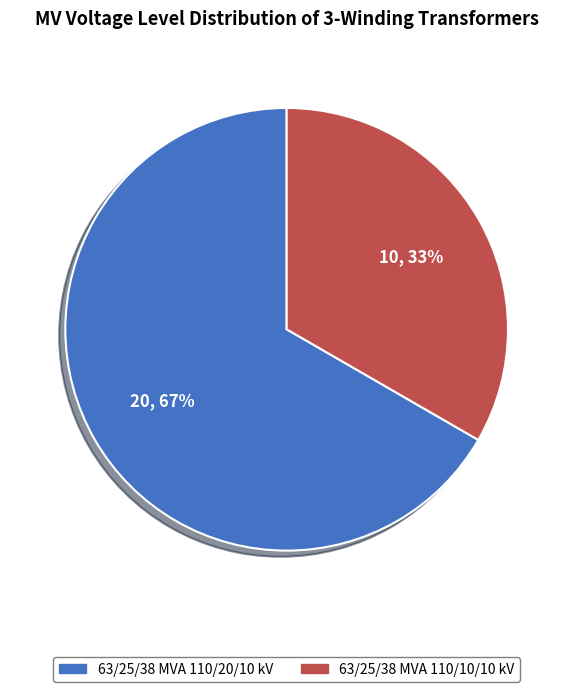

To the nearest percent, what is the average slice percentage?

50%